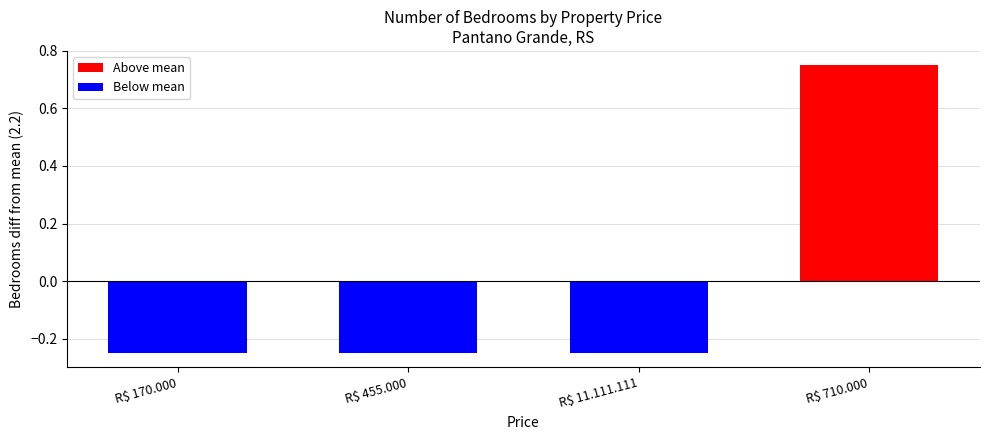

Is it true that the value at R$ 170.000 is -0.1?

False